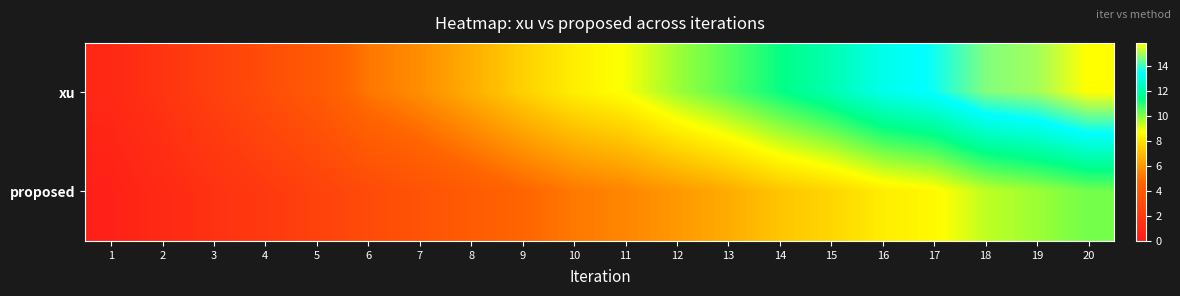

Which has a higher value, 3 or 19?

19